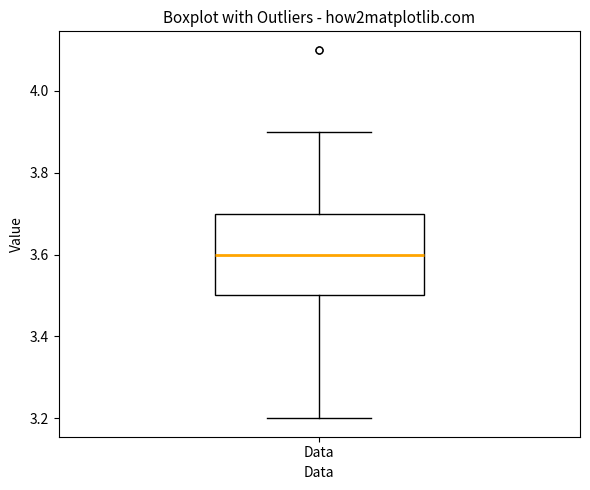

Read this box plot against the y-axis: the position of the median line, the range covered by the box, and the ends of both whiskers. The values are not printed on the chart, so give them approximately, as read against the axis.

median 3.6, box 3.5 to 3.7, whiskers 3.2 to 3.9